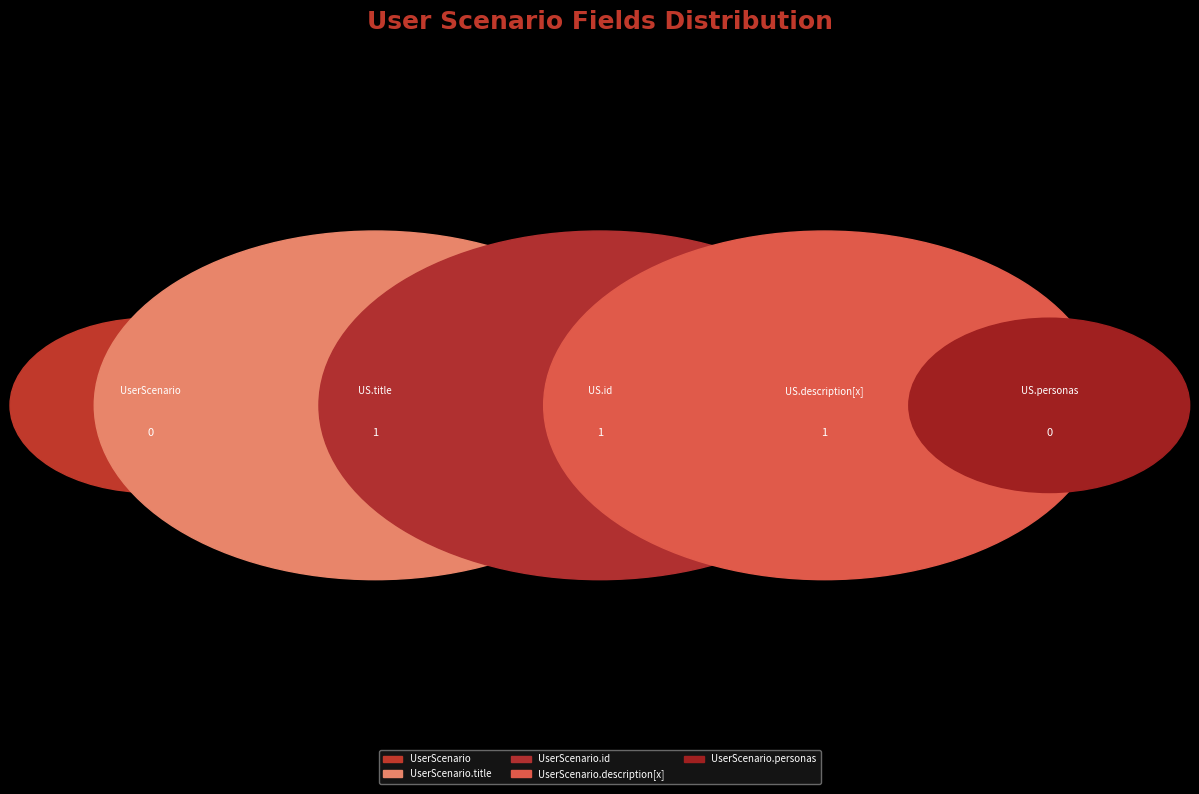

Does UserScenario.description[x] account for over 50% of the chart?

No